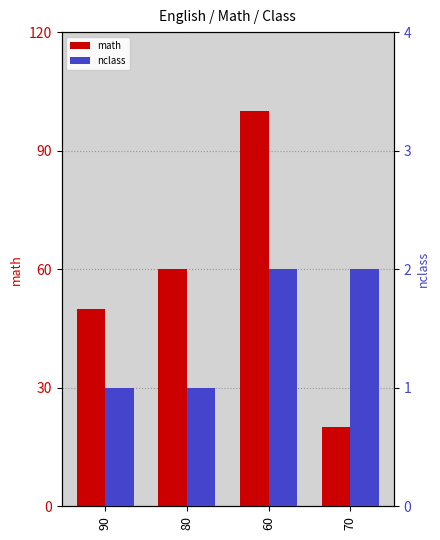

Rank the series by their average value, from lowest to highest.

nclass, math